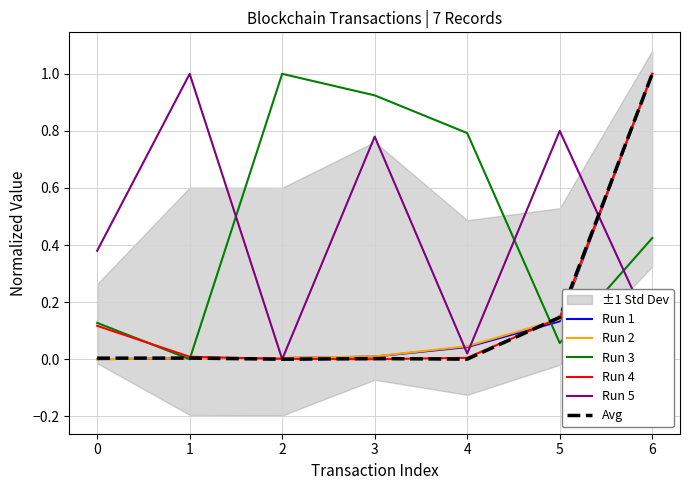

Where do Run 3 and Avg first cross each other?

0 and 1